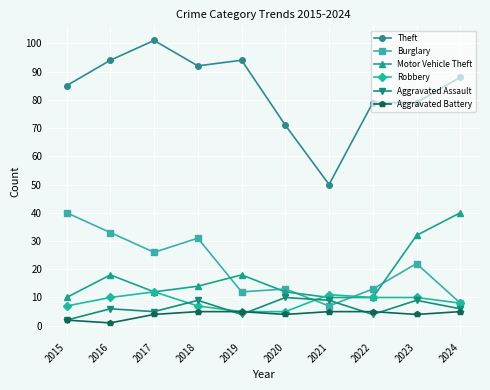

Reading left to right, extract all data points from this chart.

Theft: 85	94	101	92	94	71	50	79	79	88
Burglary: 40	33	26	31	12	13	7	13	22	8
Motor Vehicle Theft: 10	18	12	14	18	12	10	10	32	40
Robbery: 7	10	12	7	5	5	11	10	10	8
Aggravated Assault: 2	6	5	9	4	10	9	4	9	6
Aggravated Battery: 2	1	4	5	5	4	5	5	4	5